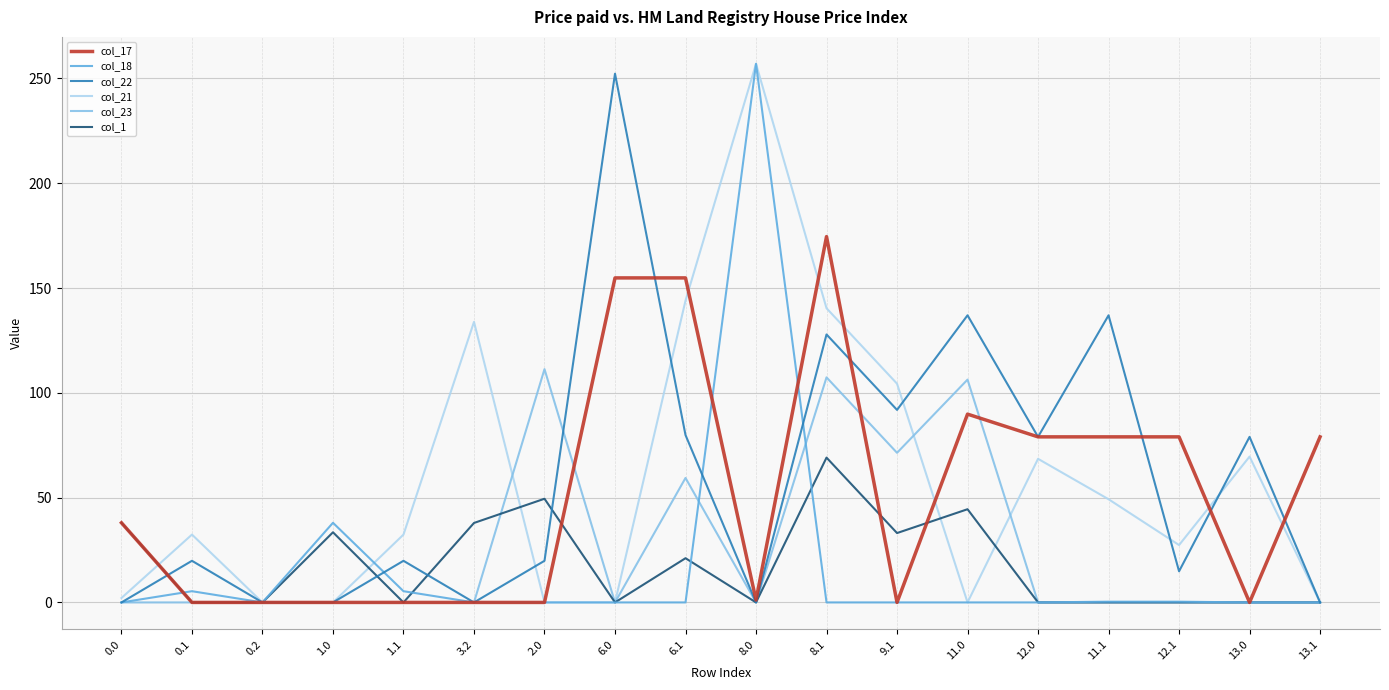

What are all the series names shown in the legend?

col_17, col_18, col_22, col_21, col_23, col_1